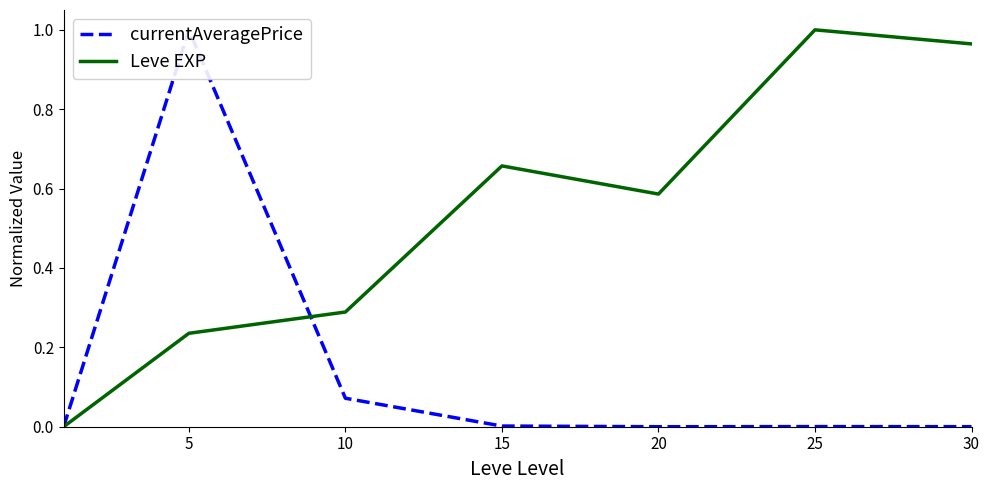

How many interior local peaks does the Leve EXP series have?

2